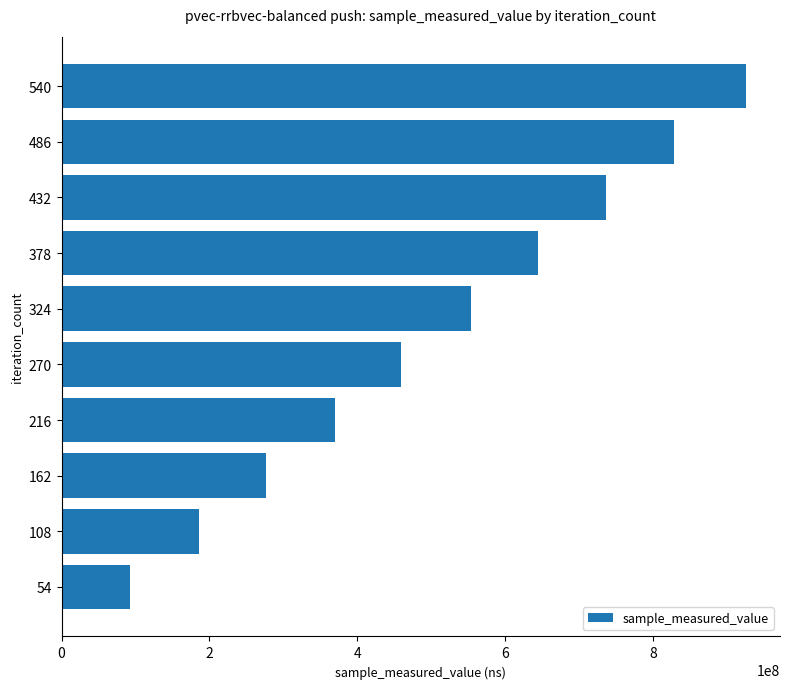

What is the sum of all values?

5069425339